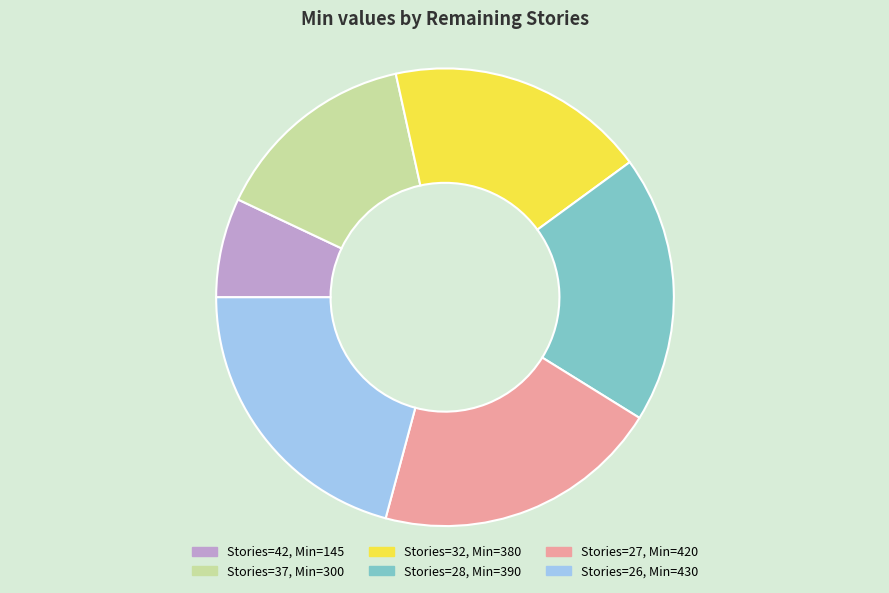

Is there any slice that represents more than half of the pie?

No